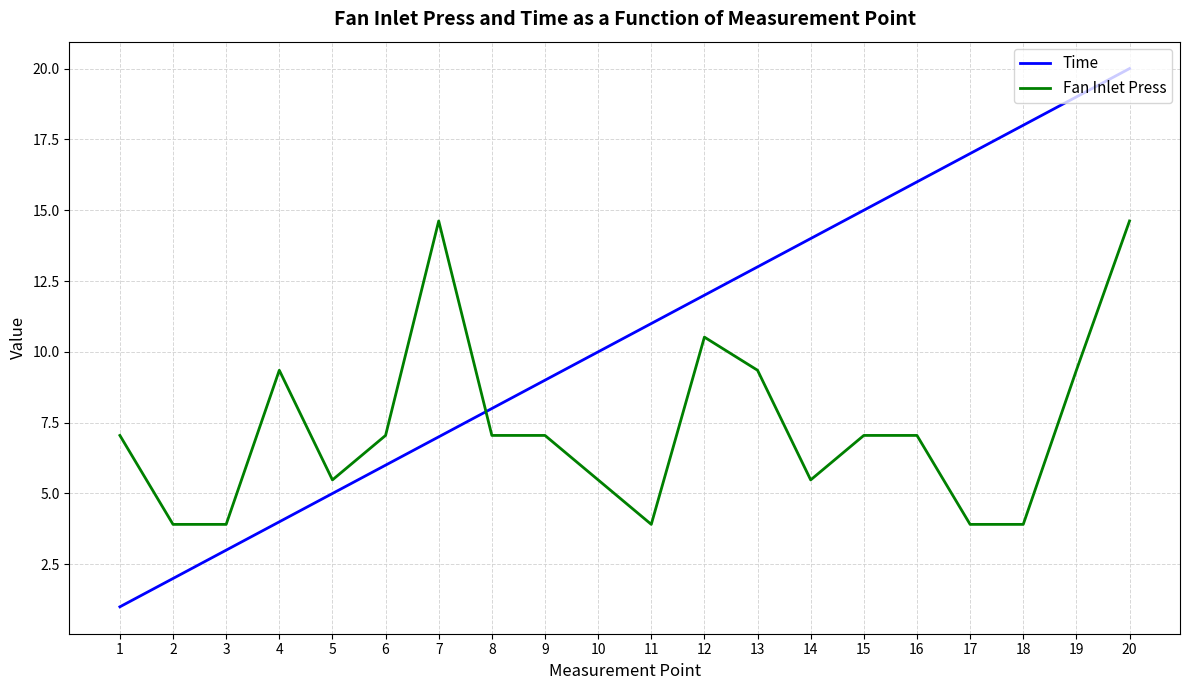

Between which two adjacent categories do Time and Fan Inlet Press first intersect?

7 and 8